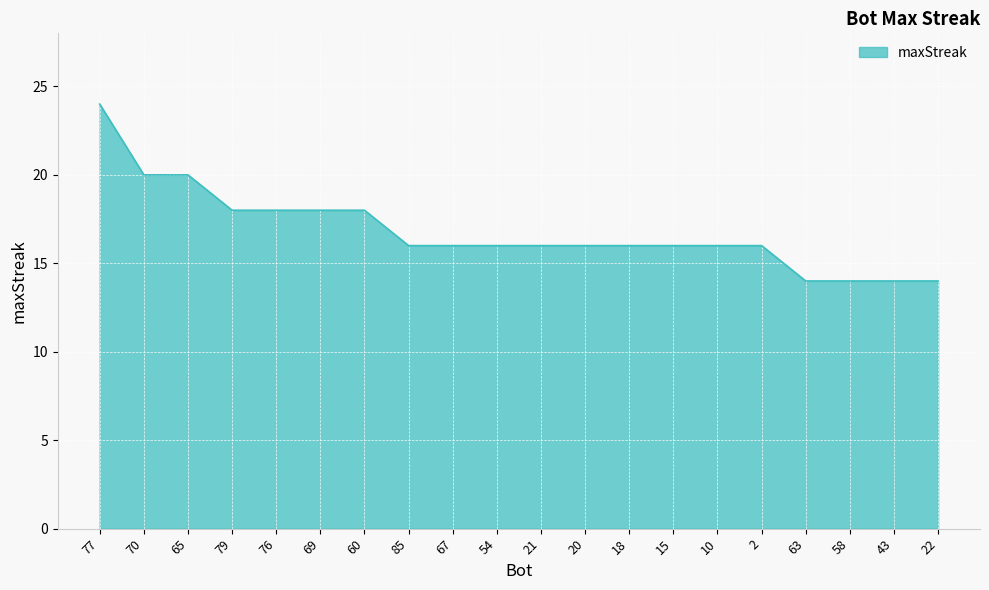

The chart shows a value of 27 at 2. True or false?

False